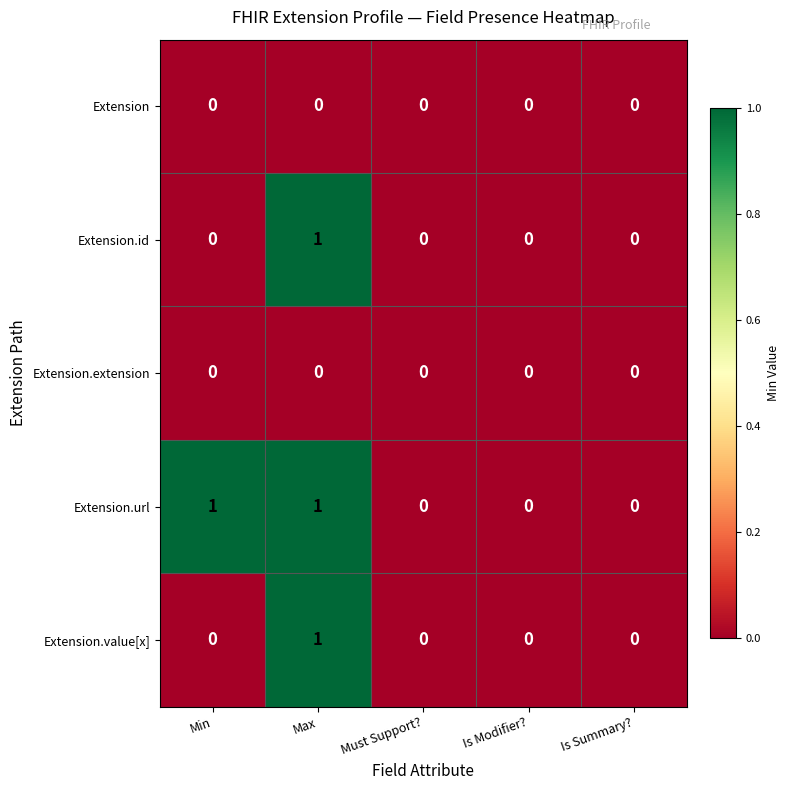

True or false: Extension.url has a value of 1 at Must Support?.

False